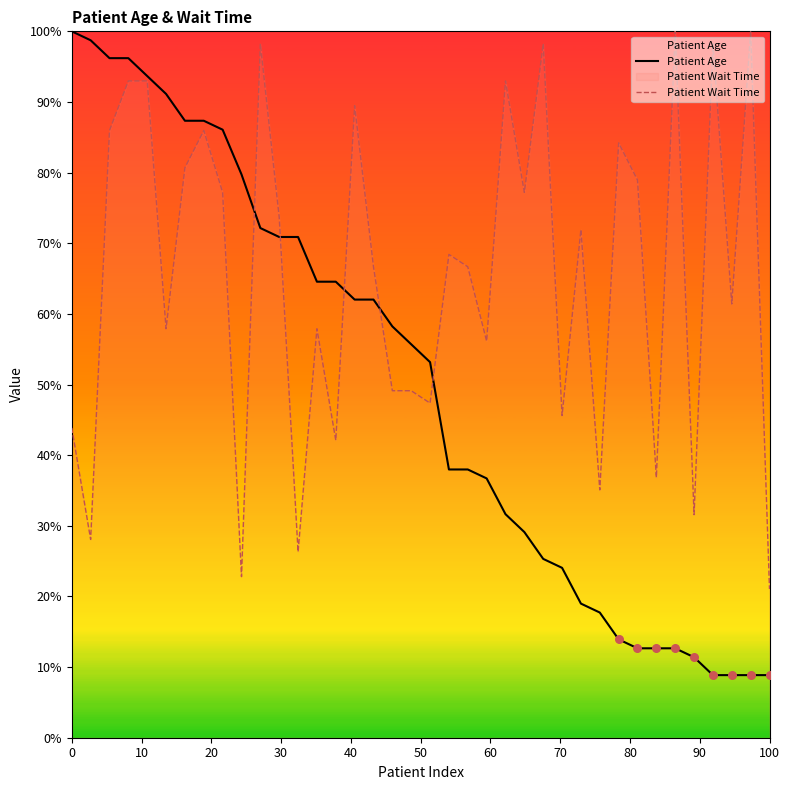

Which series reaches the minimum Y coordinate?

Patient Age